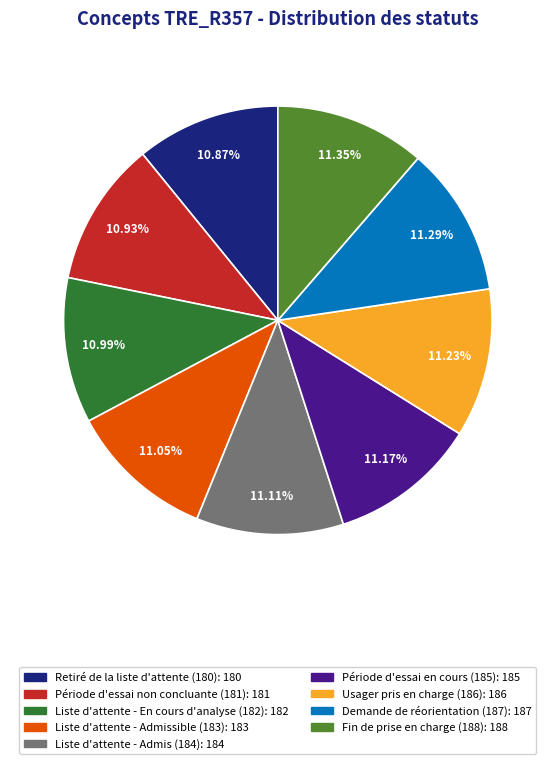

Combined, what portion of the pie is Liste d'attente - Admis (184) and Période d'essai non concluante (181)?

22.0%